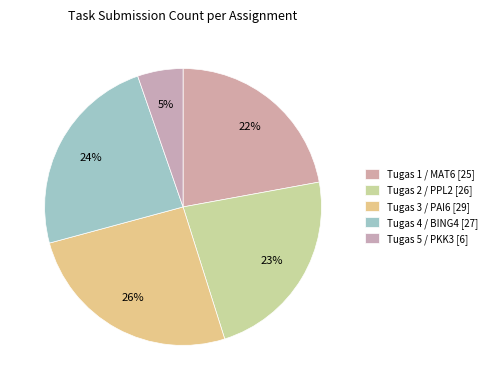

How many slices are in this pie chart?

5